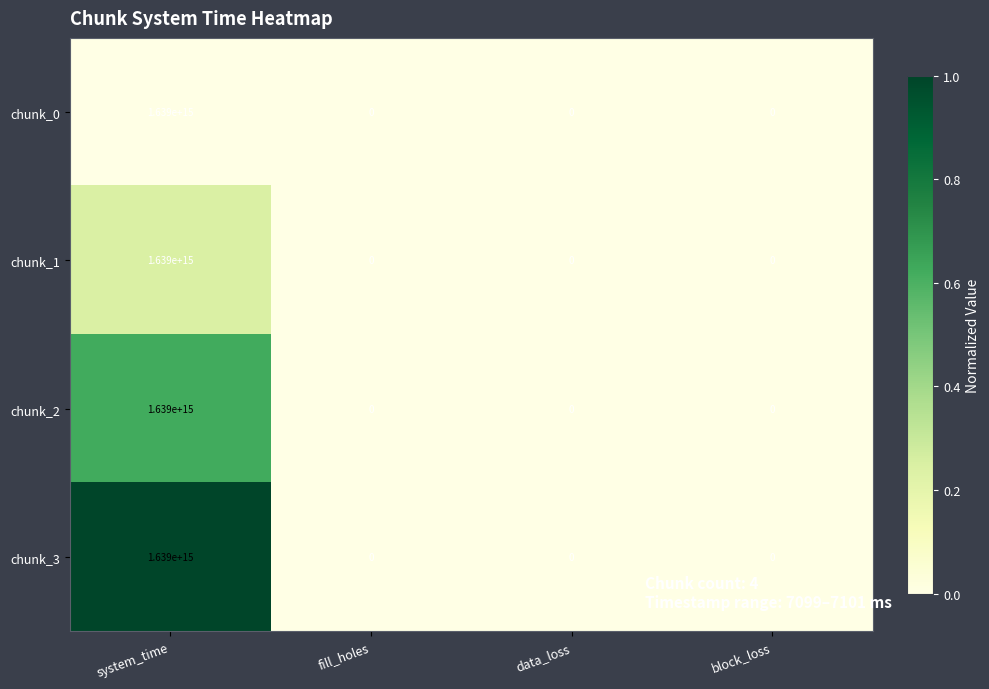

The chunk_3 series shows 0 at block_loss. True or false?

True